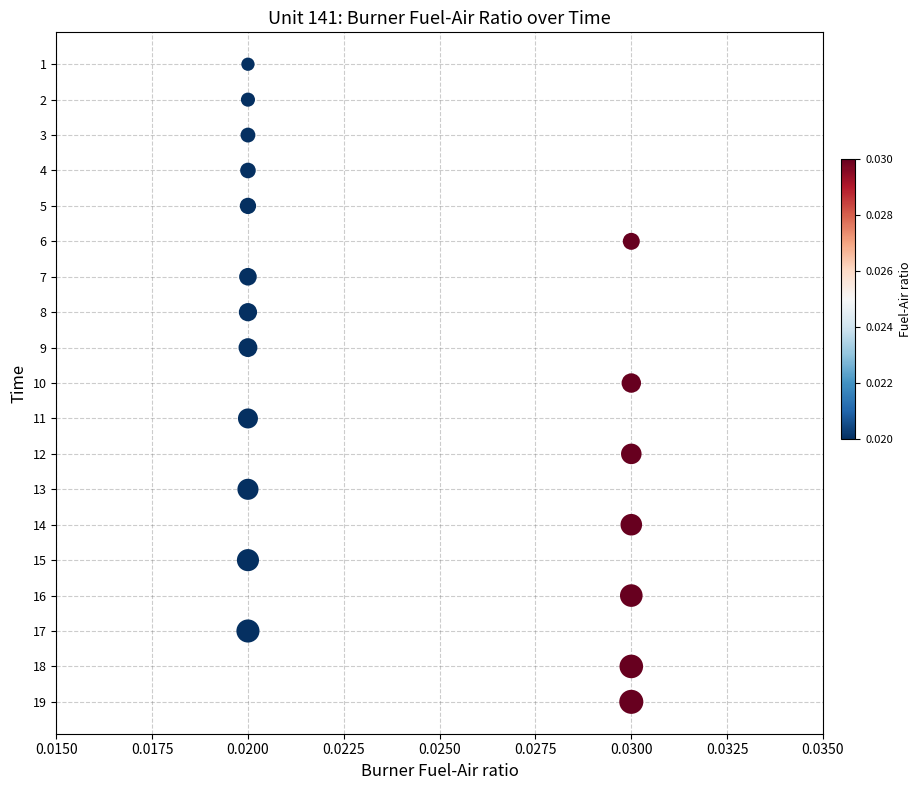

What is the range of Y values (max minus min)?

18